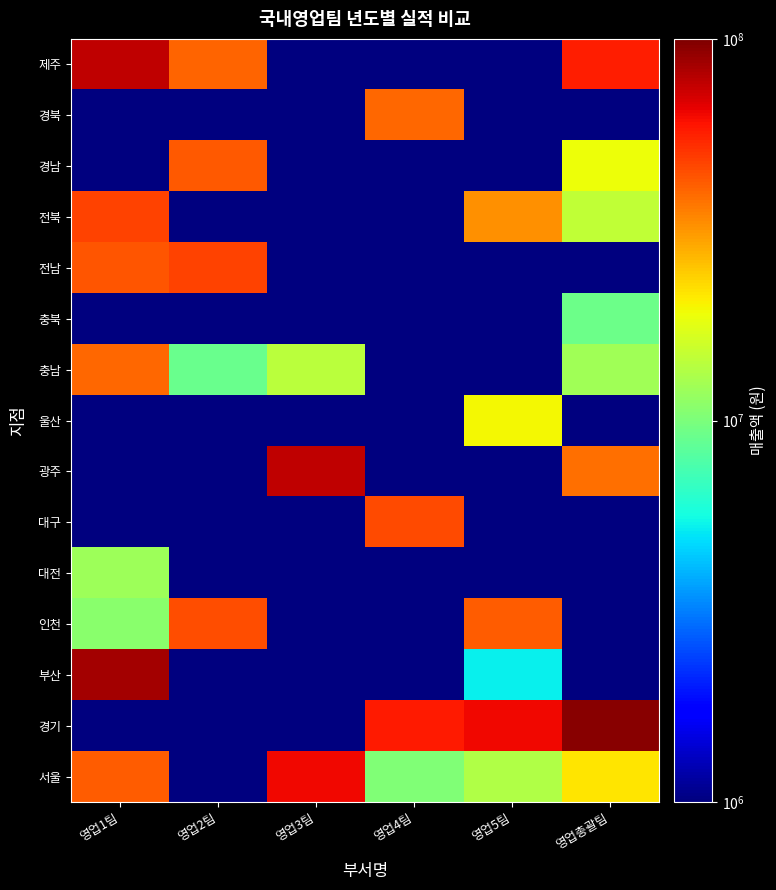

Reading left to right, what are all the values shown in this chart?

서울: 영업1팀=41958001	영업2팀=1	영업3팀=63004001	영업4팀=10332001	영업5팀=13366801	영업총괄팀=21358001
경기: 영업1팀=1	영업2팀=1	영업3팀=1	영업4팀=57884001	영업5팀=63006001	영업총괄팀=95886001
부산: 영업1팀=85914001	영업2팀=1	영업3팀=1	영업4팀=1	영업5팀=5304001	영업총괄팀=1
인천: 영업1팀=10929401	영업2팀=44872001	영업3팀=1	영업4팀=1	영업5팀=42070001	영업총괄팀=1
대전: 영업1팀=12164001	영업2팀=1	영업3팀=1	영업4팀=1	영업5팀=1	영업총괄팀=1
대구: 영업1팀=1	영업2팀=1	영업3팀=1	영업4팀=46118001	영업5팀=1	영업총괄팀=1
광주: 영업1팀=1	영업2팀=1	영업3팀=77434001	영업4팀=1	영업5팀=1	영업총괄팀=38318001
울산: 영업1팀=1	영업2팀=1	영업3팀=1	영업4팀=1	영업5팀=19659301	영업총괄팀=1
충남: 영업1팀=39876301	영업2팀=9089001	영업3팀=14139201	영업4팀=1	영업5팀=1	영업총괄팀=12363351
충북: 영업1팀=1	영업2팀=1	영업3팀=1	영업4팀=1	영업5팀=1	영업총괄팀=9267401
전남: 영업1팀=43704001	영업2팀=47428001	영업3팀=1	영업4팀=1	영업5팀=1	영업총괄팀=1
전북: 영업1팀=47690001	영업2팀=1	영업3팀=1	영업4팀=1	영업5팀=32312001	영업총괄팀=14756001
경남: 영업1팀=1	영업2팀=42712001	영업3팀=1	영업4팀=1	영업5팀=1	영업총괄팀=18790001
경북: 영업1팀=1	영업2팀=1	영업3팀=1	영업4팀=39252001	영업5팀=1	영업총괄팀=1
제주: 영업1팀=76504001	영업2팀=39982001	영업3팀=1	영업4팀=1	영업5팀=1	영업총괄팀=56508001